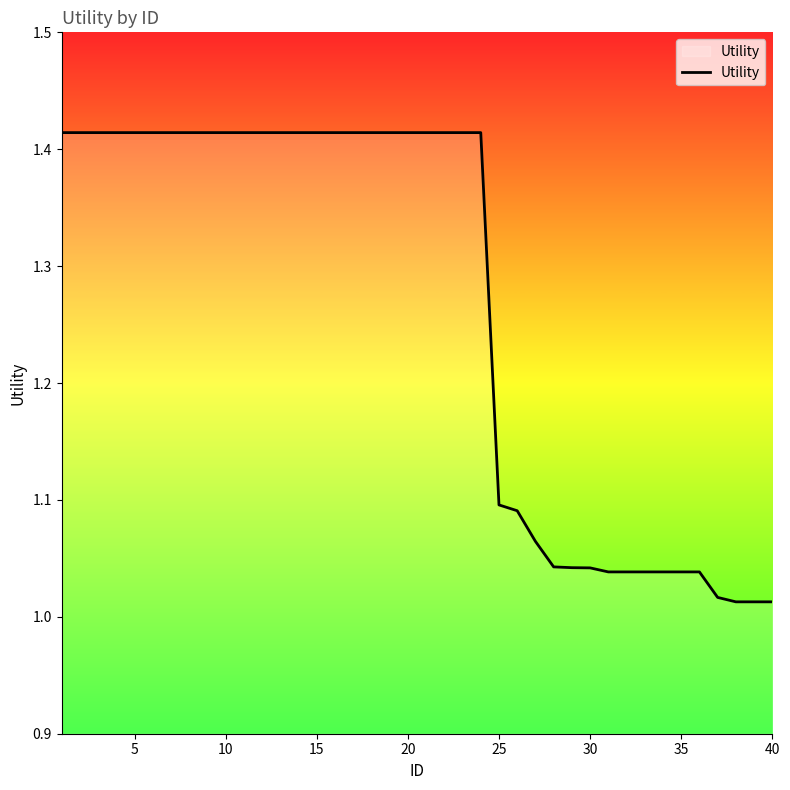

What is the difference between the maximum and minimum values?

0.4